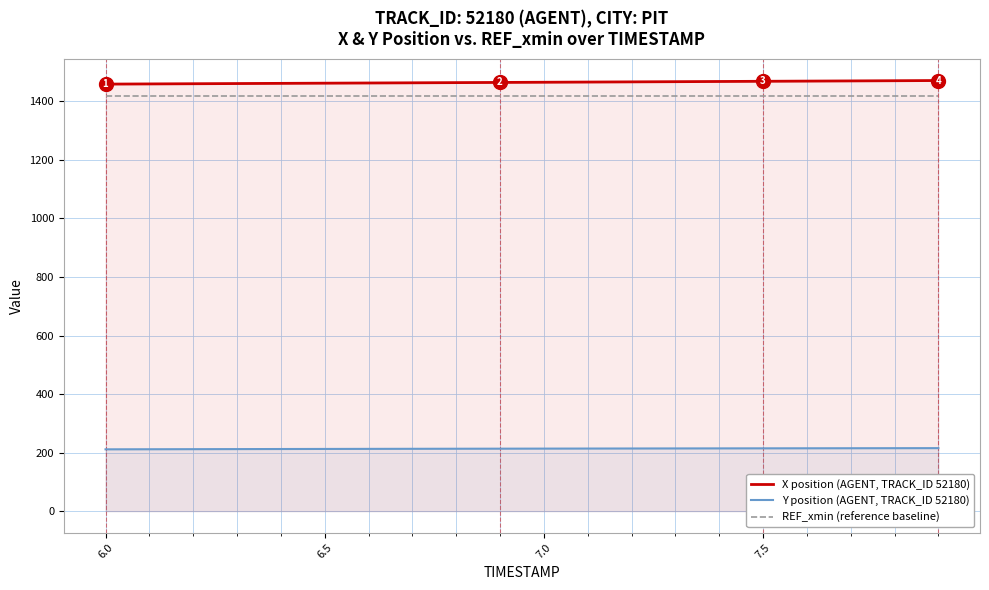

What is the maximum value shown in the chart?

1471.4